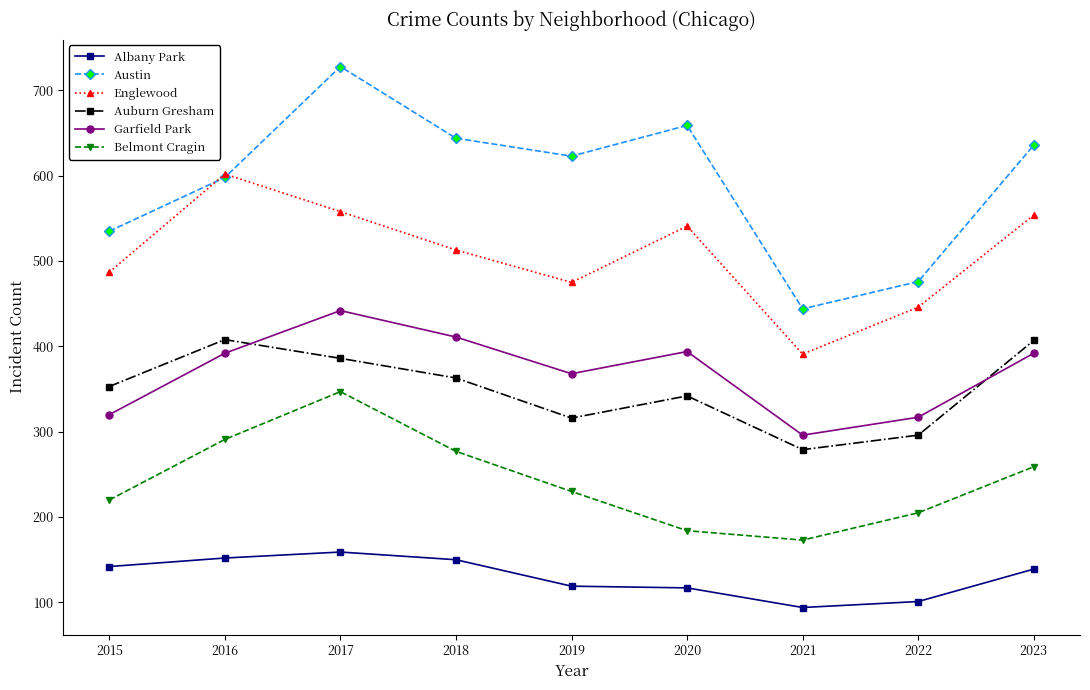

At 2021, list the series in order from smallest to largest.

Albany Park, Belmont Cragin, Auburn Gresham, Garfield Park, Englewood, Austin